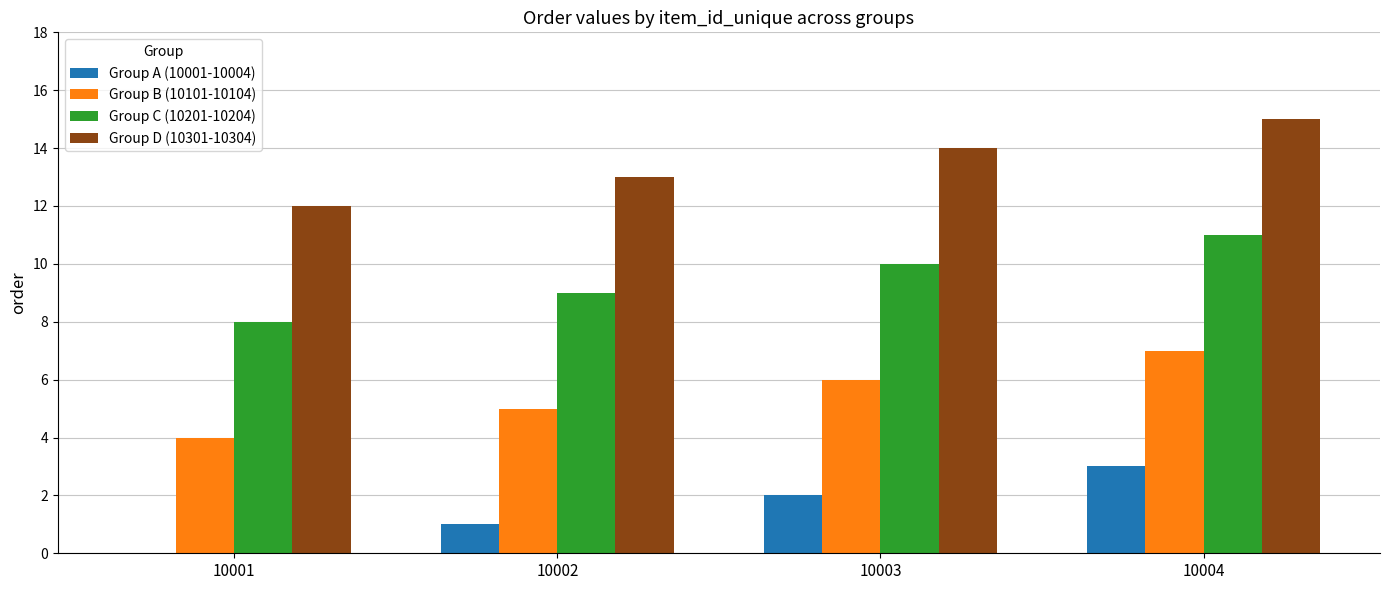

What is the sum of all Group A (10001-10004) values?

6